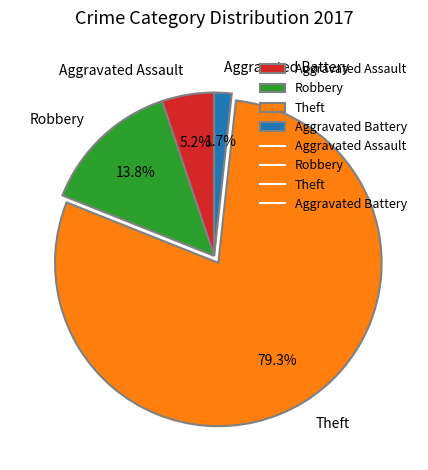

Which slice is the largest?

Theft